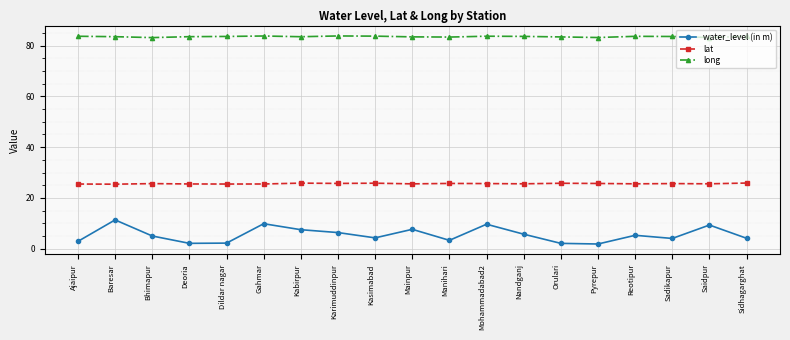

What is the difference between the water_level (in m) values at Sadikapur and Karimuddinpur?

2.3